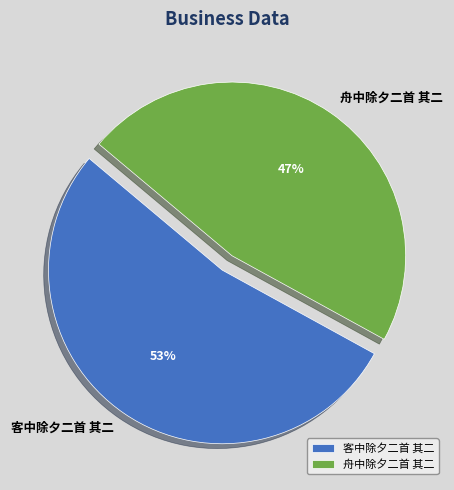

To the nearest percent, what is the difference between the largest and smallest slice percentages?

6%